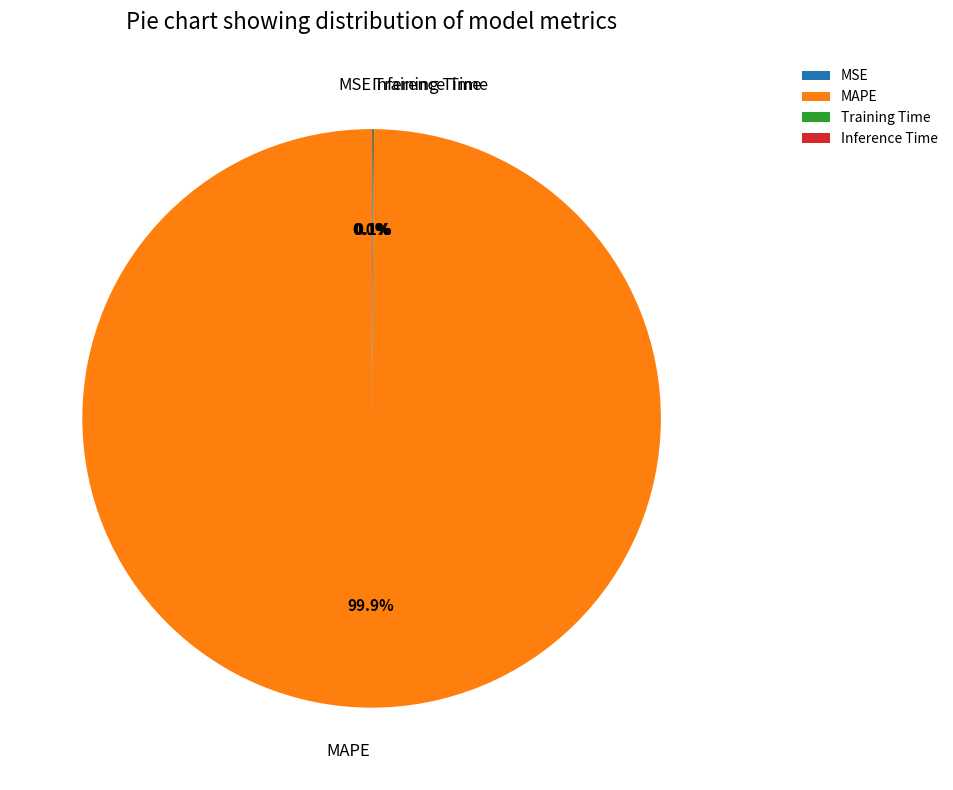

What is the largest slice in the pie chart?

MAPE